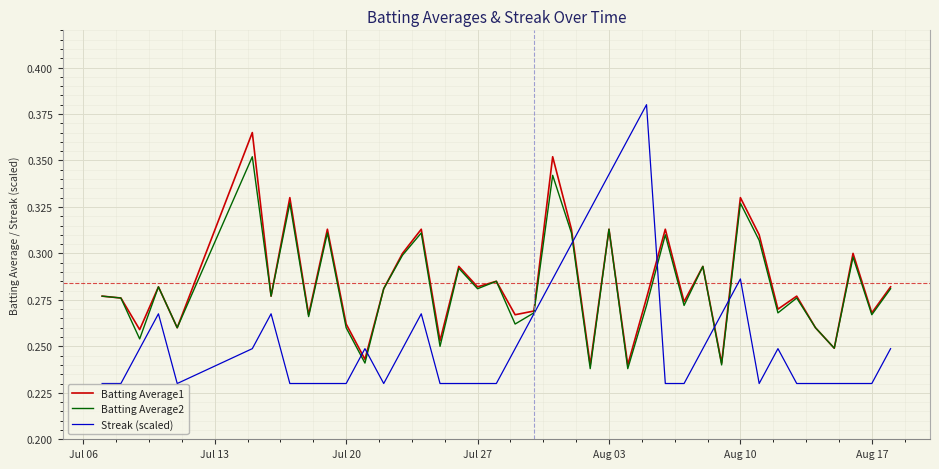

List the series in order of their peak value, highest first.

Streak (scaled), Batting Average1, Batting Average2